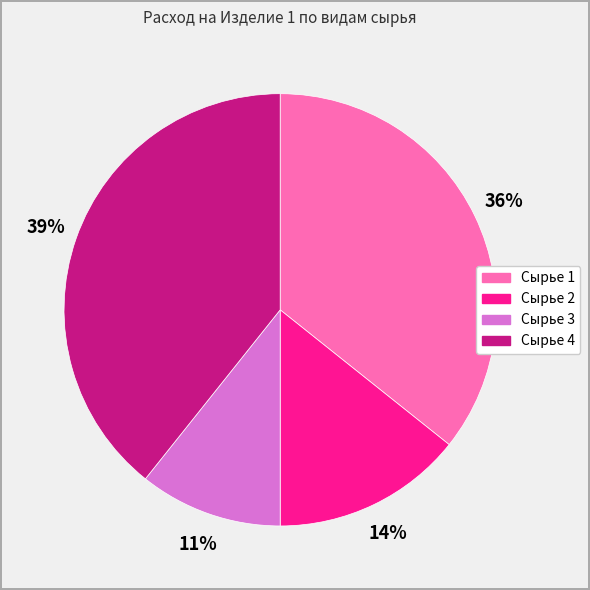

How many slices are in this pie chart?

4